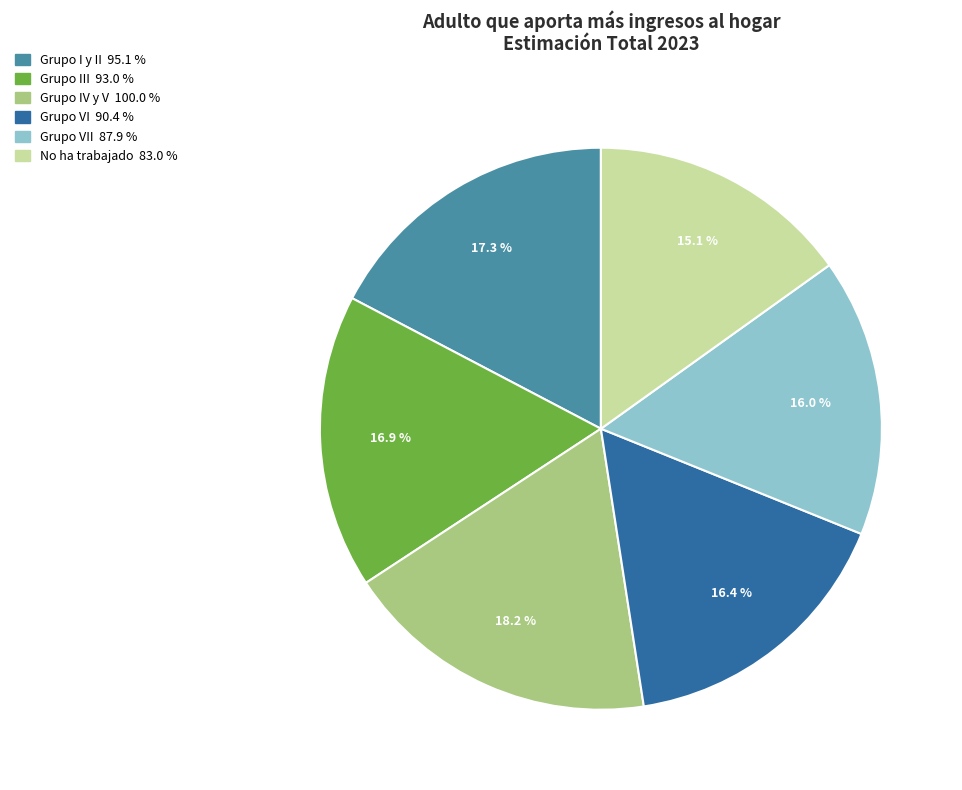

Does any single category account for the majority?

No